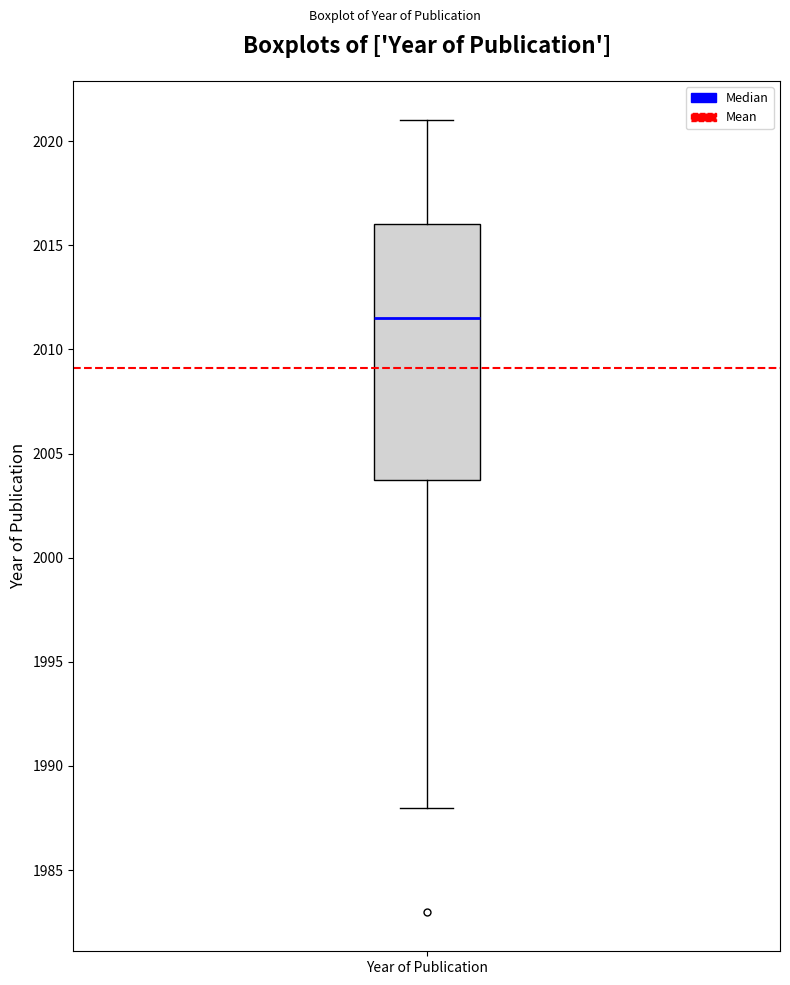

Read this box plot against the y-axis: the position of the median line, the range covered by the box, and the ends of both whiskers. The values are not printed on the chart, so give them approximately, as read against the axis.

median 2011.5, box 2004.0 to 2016.0, whiskers 1988.0 to 2021.0